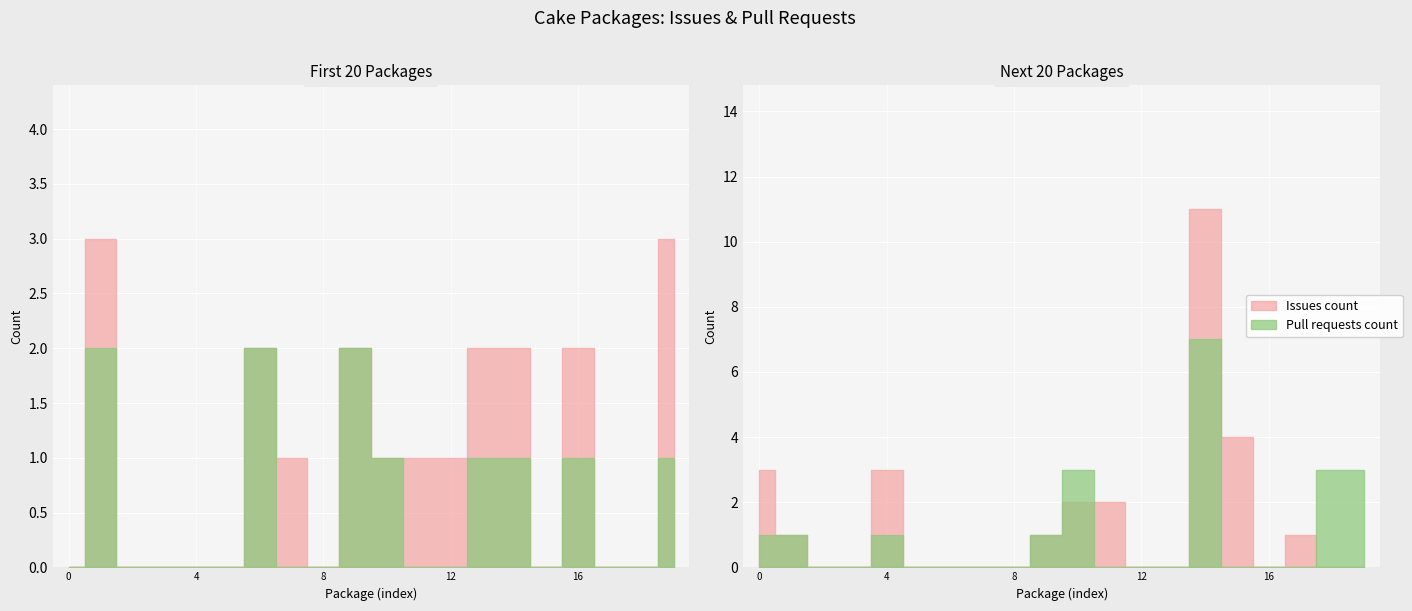

What is the average value of the Issues count series?

1